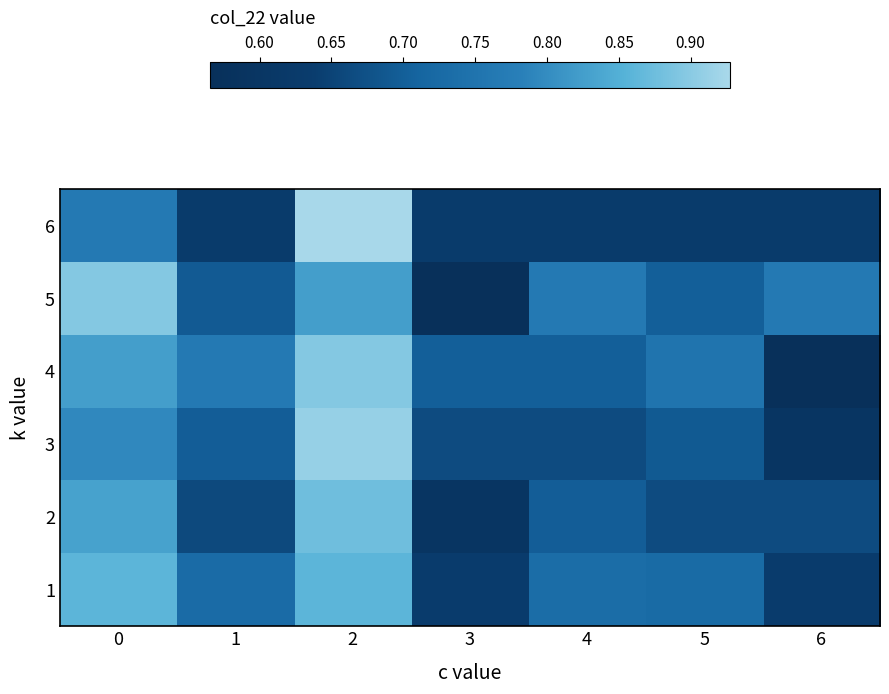

Which series has the largest total across all categories?

5